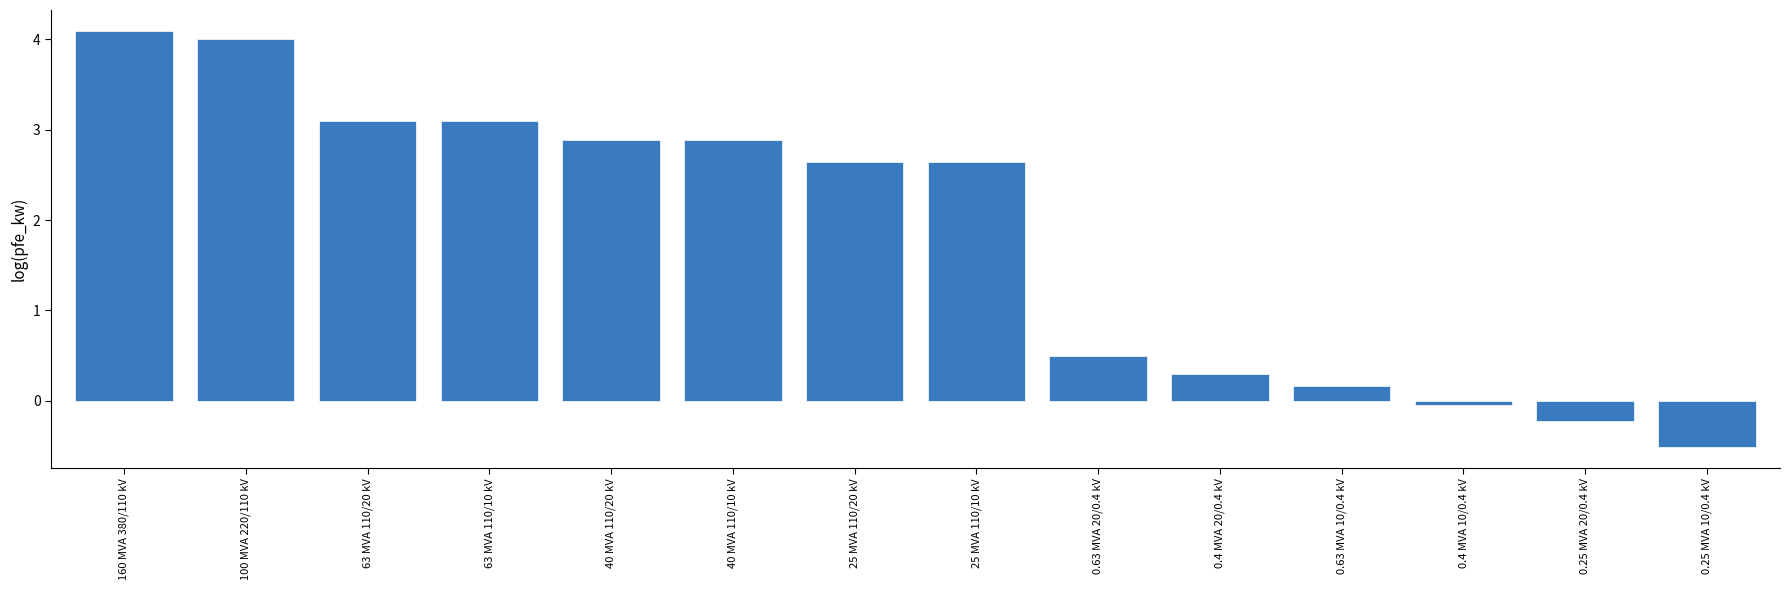

What is the difference between the values at 100 MVA 220/110 kV and 0.25 MVA 20/0.4 kV?

4.2